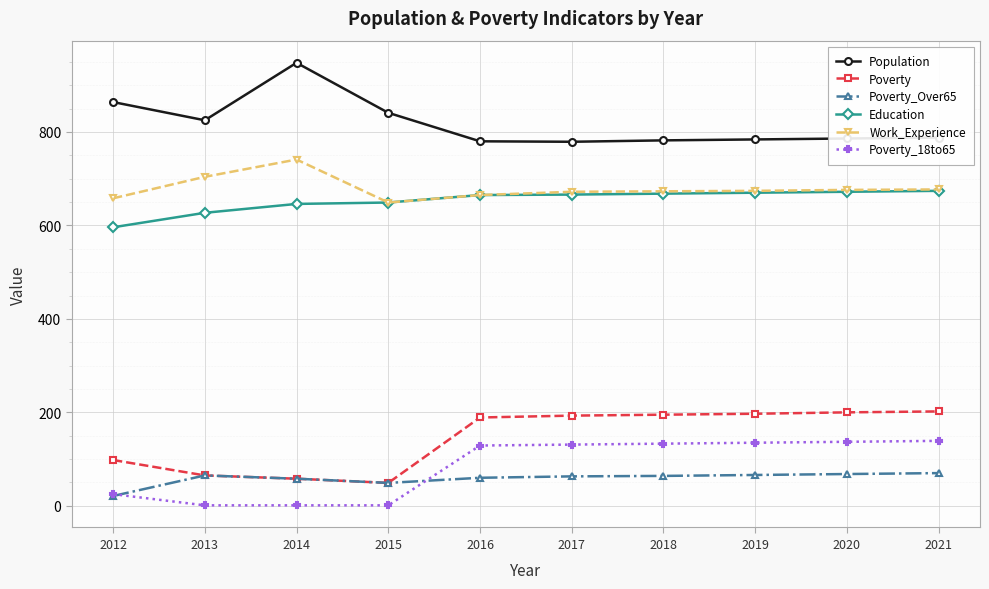

Rank the series by their maximum value, from lowest to highest.

Poverty_Over65, Poverty_18to65, Poverty, Education, Work_Experience, Population